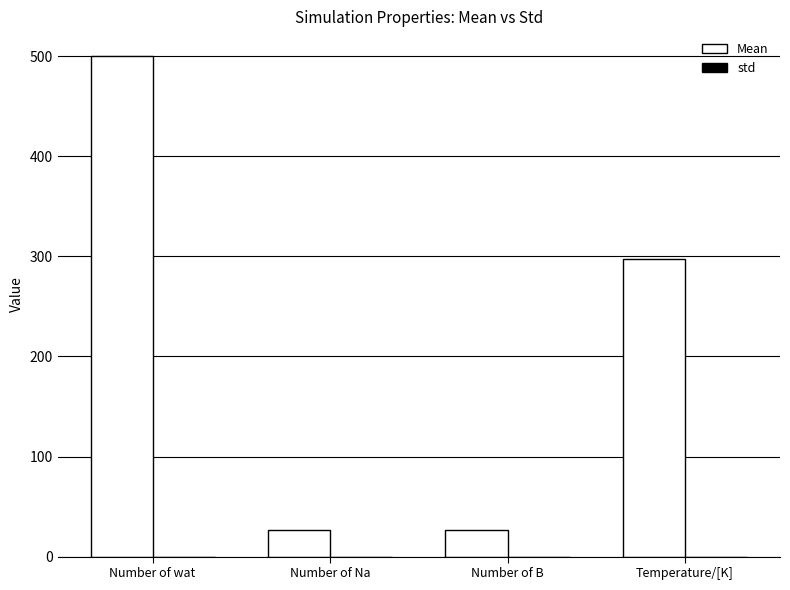

How many groups of bars are there?

4